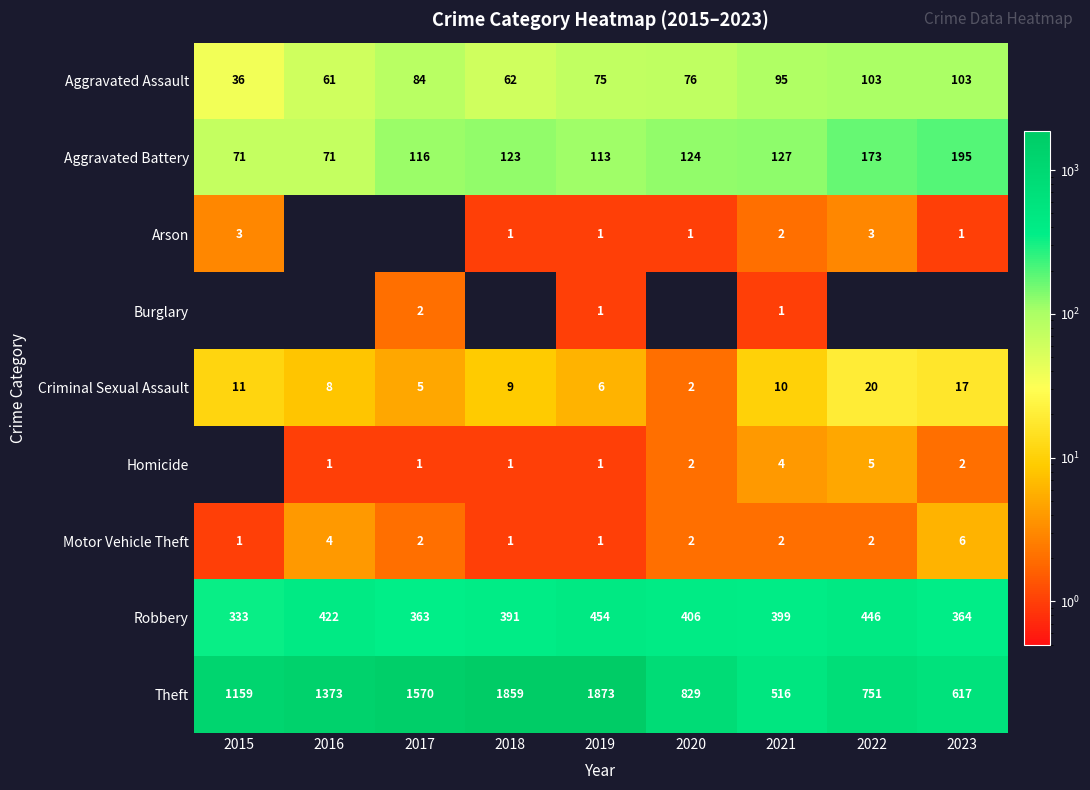

At which label is Theft closest to 1194?

2015